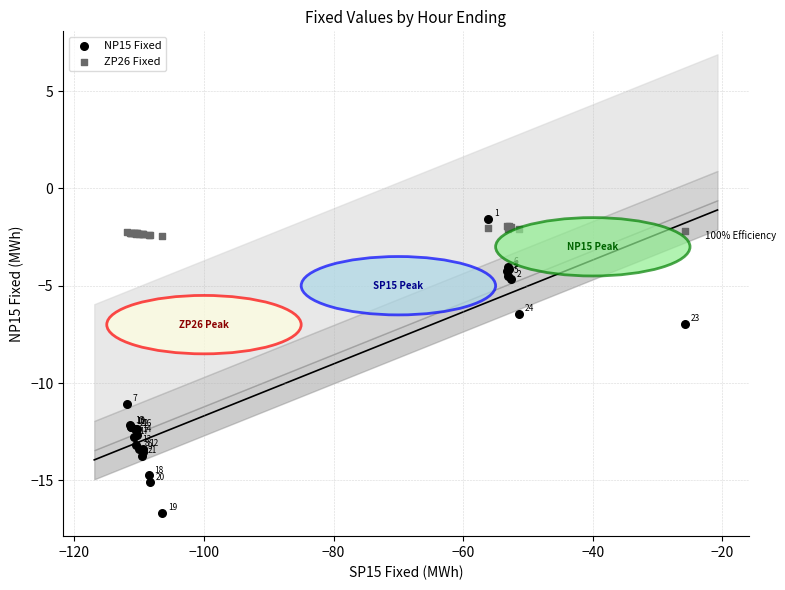

What is the X range (max minus min) for the scatter plot?

86.2